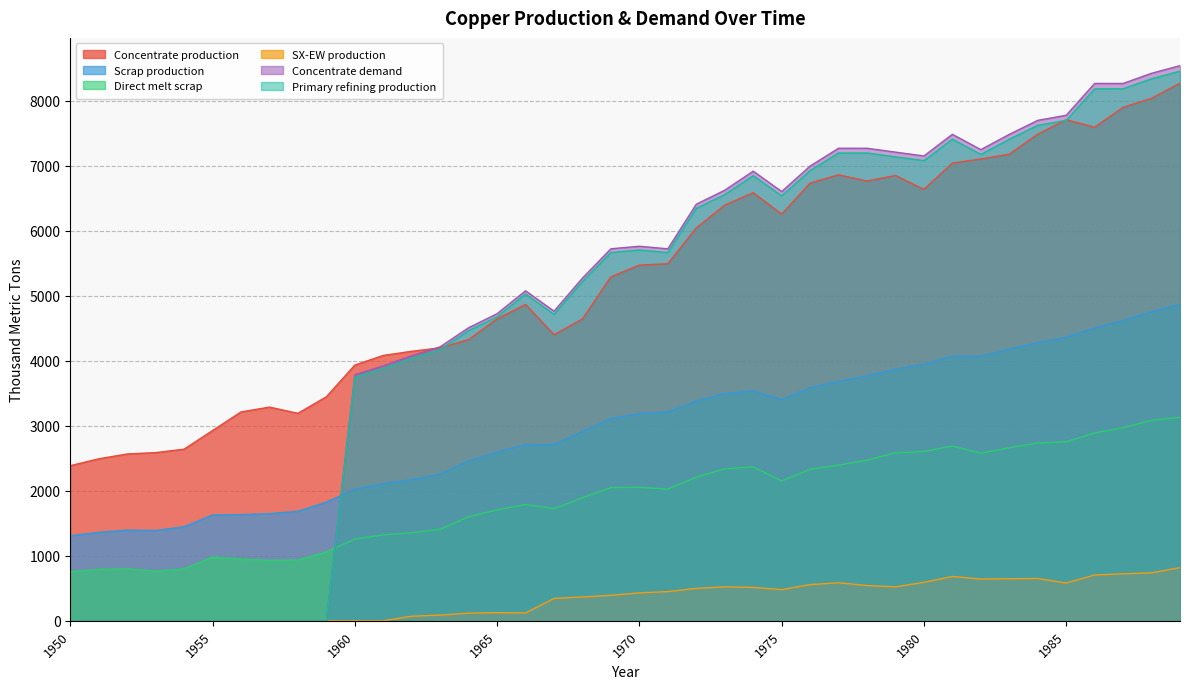

True or false: Concentrate demand has more than 1 points higher than both neighbors.

True